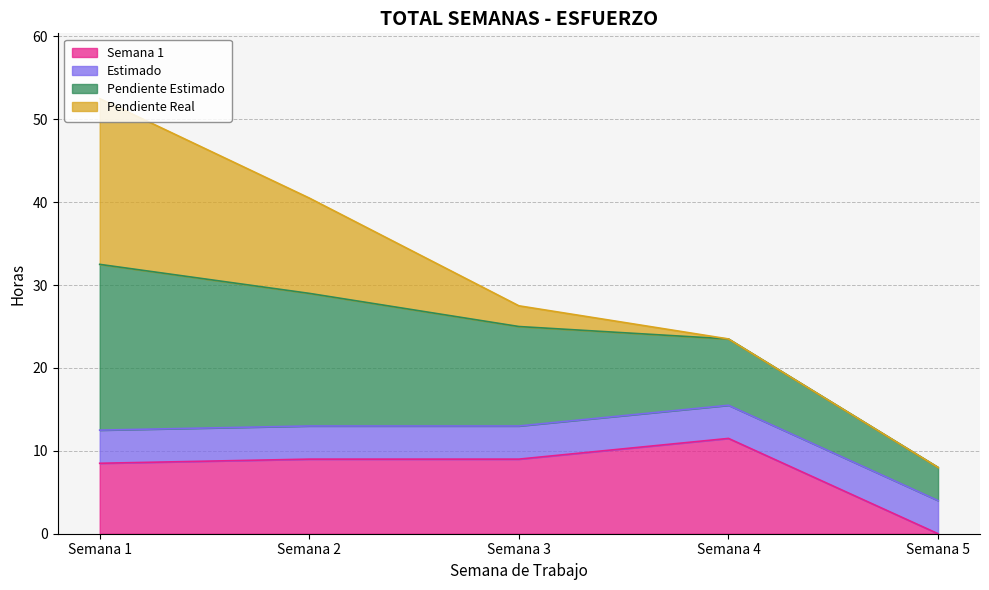

Is the value of Pendiente Estimado at Semana 3 greater than the value of Semana 1 at Semana 1?

Yes